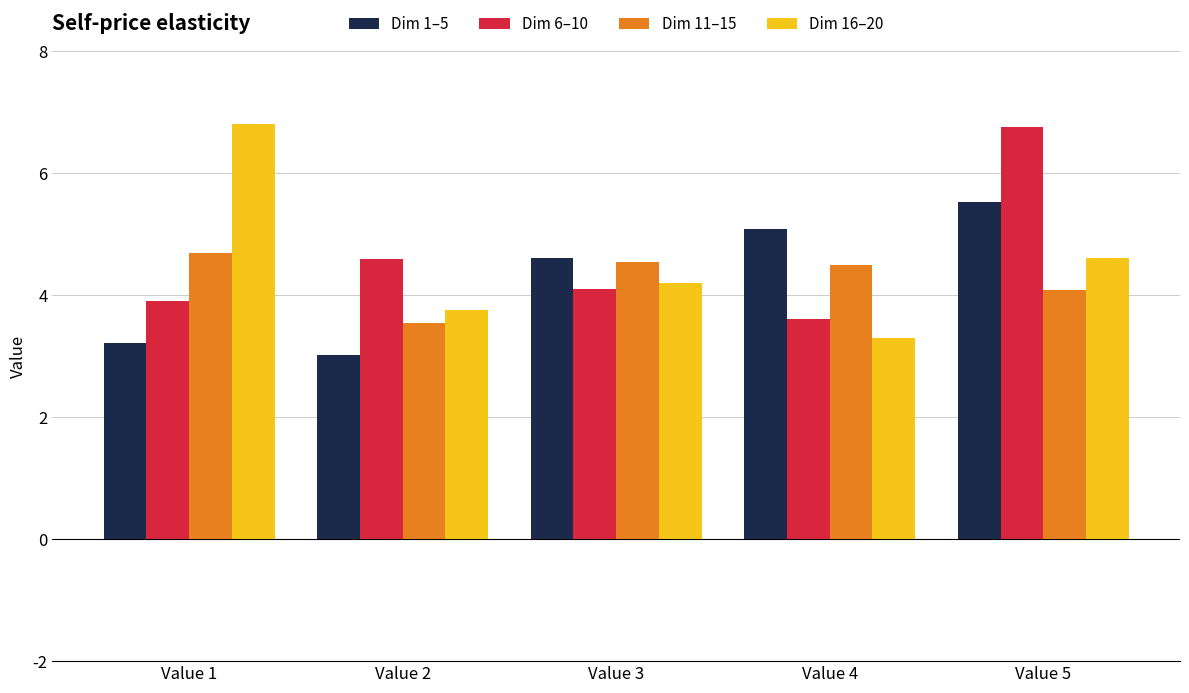

Read the Dim 1–5 value at Value 5.

5.5